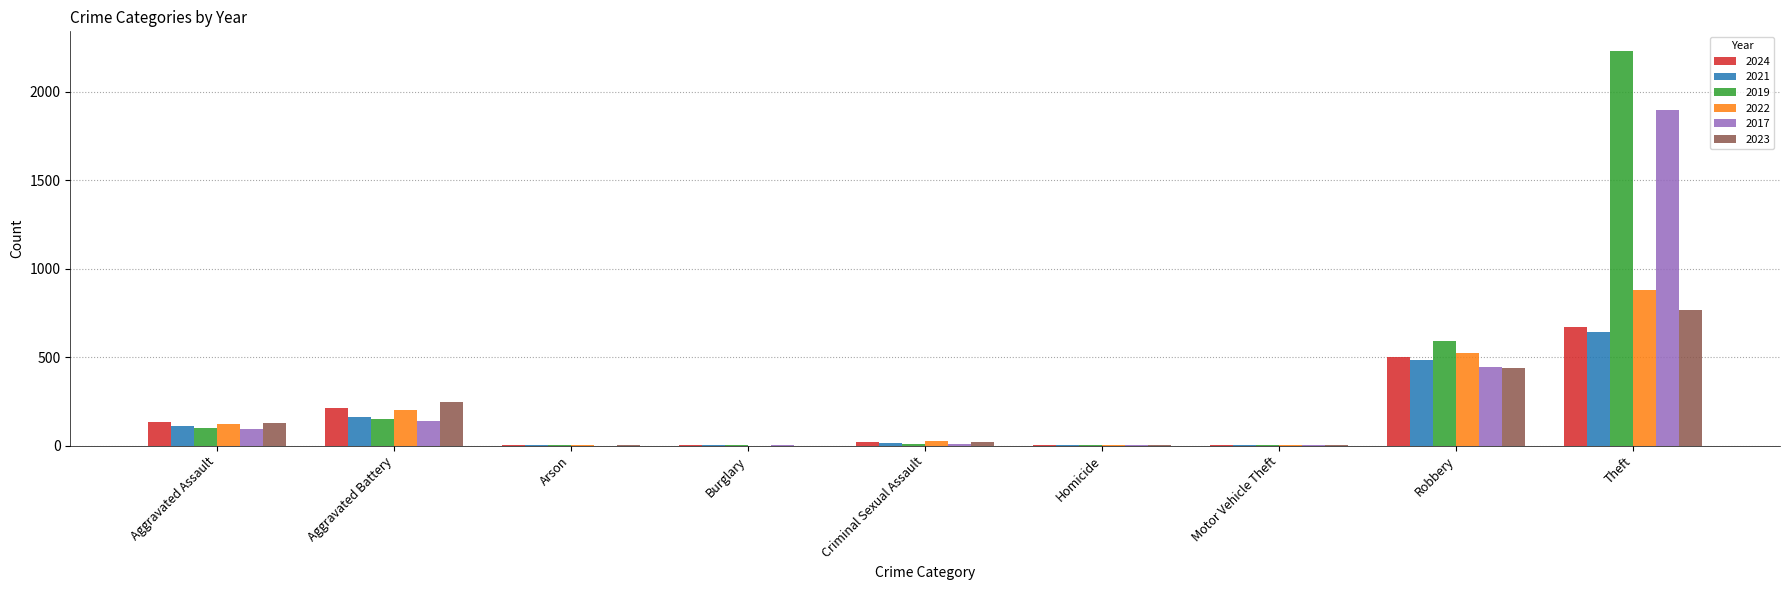

True or false: 2023 has a value of 0 at Burglary.

True